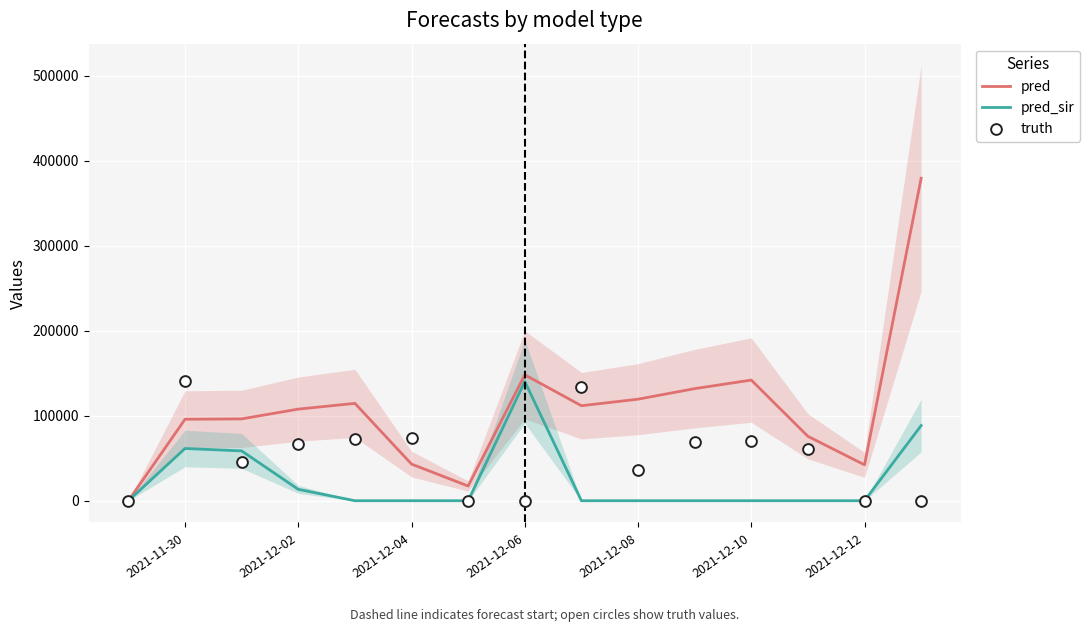

What are all the series names shown in the legend?

pred, pred_sir, truth